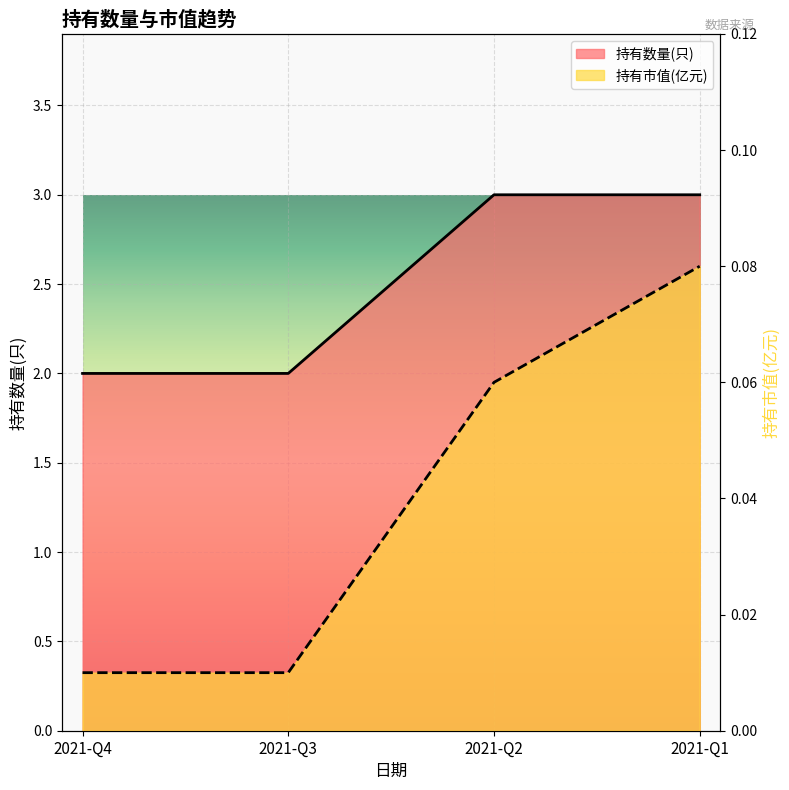

Which series has the largest range (max minus min)?

持有数量(只)